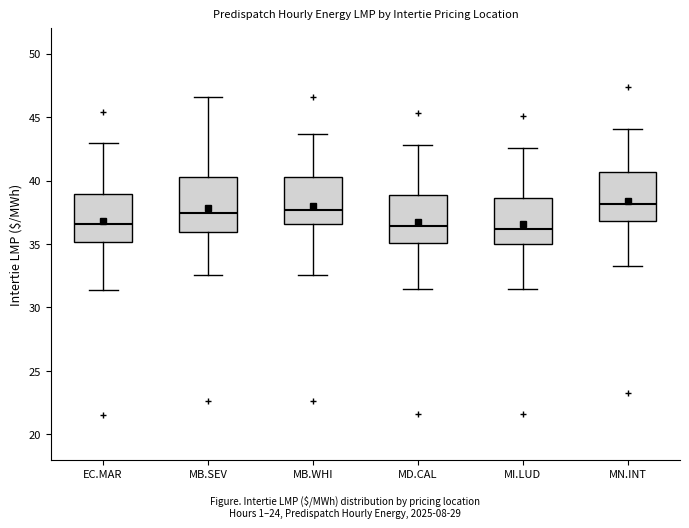

Reading left to right, read every box against the y-axis: the position of its median line, the range the box covers, and the ends of its whiskers. The values are not printed on the chart, so give them approximately, as read against the axis.

EC.MAR: median 36.5, box 35.0 to 39.0, whiskers 31.5 to 43.0
MB.SEV: median 37.5, box 36.0 to 40.5, whiskers 32.5 to 46.5
MB.WHI: median 37.5, box 36.5 to 40.5, whiskers 32.5 to 43.5
MD.CAL: median 36.5, box 35.0 to 39.0, whiskers 31.5 to 43.0
MI.LUD: median 36.0, box 35.0 to 38.5, whiskers 31.5 to 42.5
MN.INT: median 38.0, box 37.0 to 40.5, whiskers 33.5 to 44.0